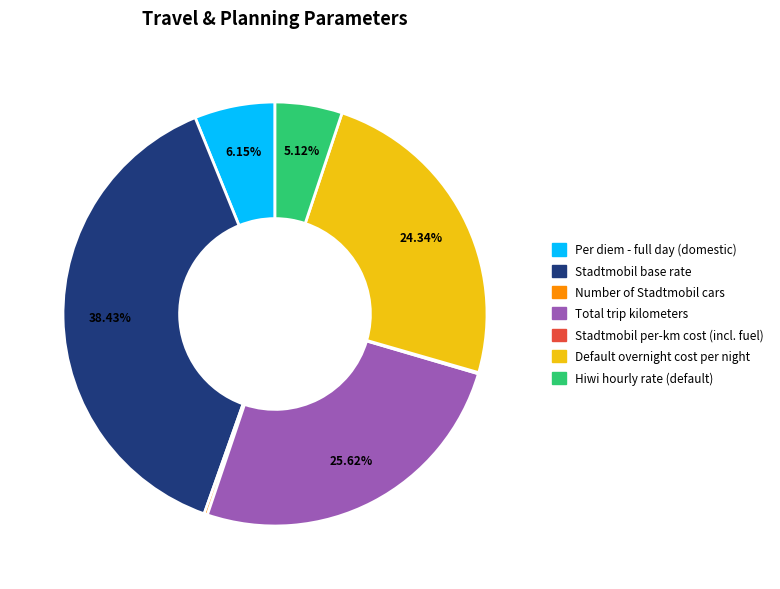

Which category has the biggest portion of the pie?

Stadtmobil base rate